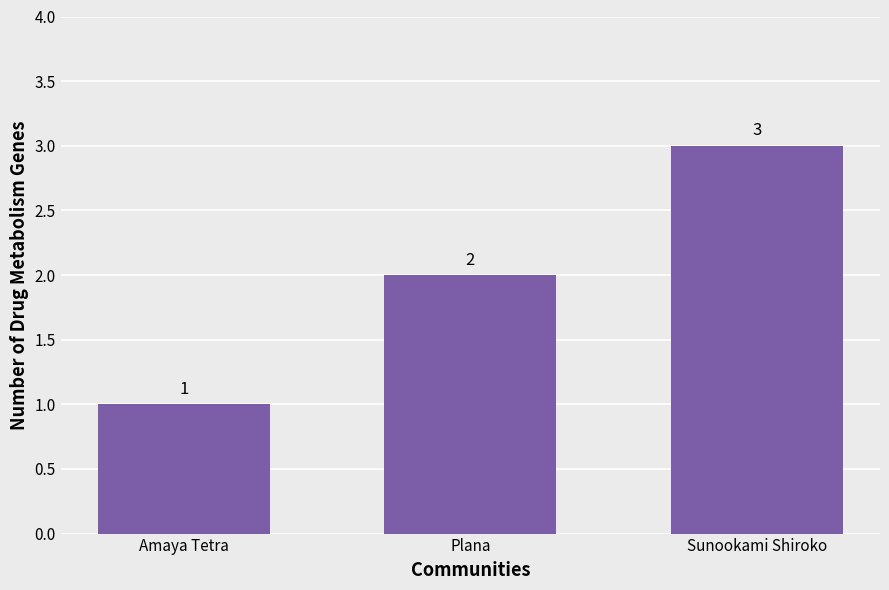

At which label is the value closest to 2?

Plana